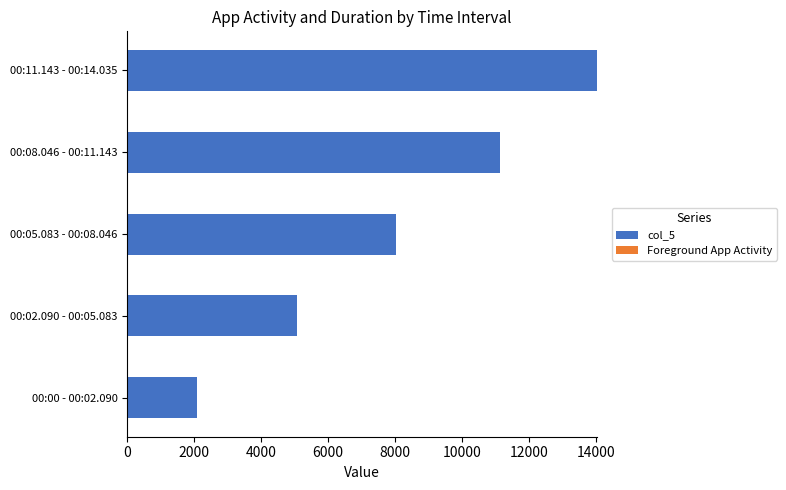

At which category is the sum across all series the highest?

00:11.143 - 00:14.035